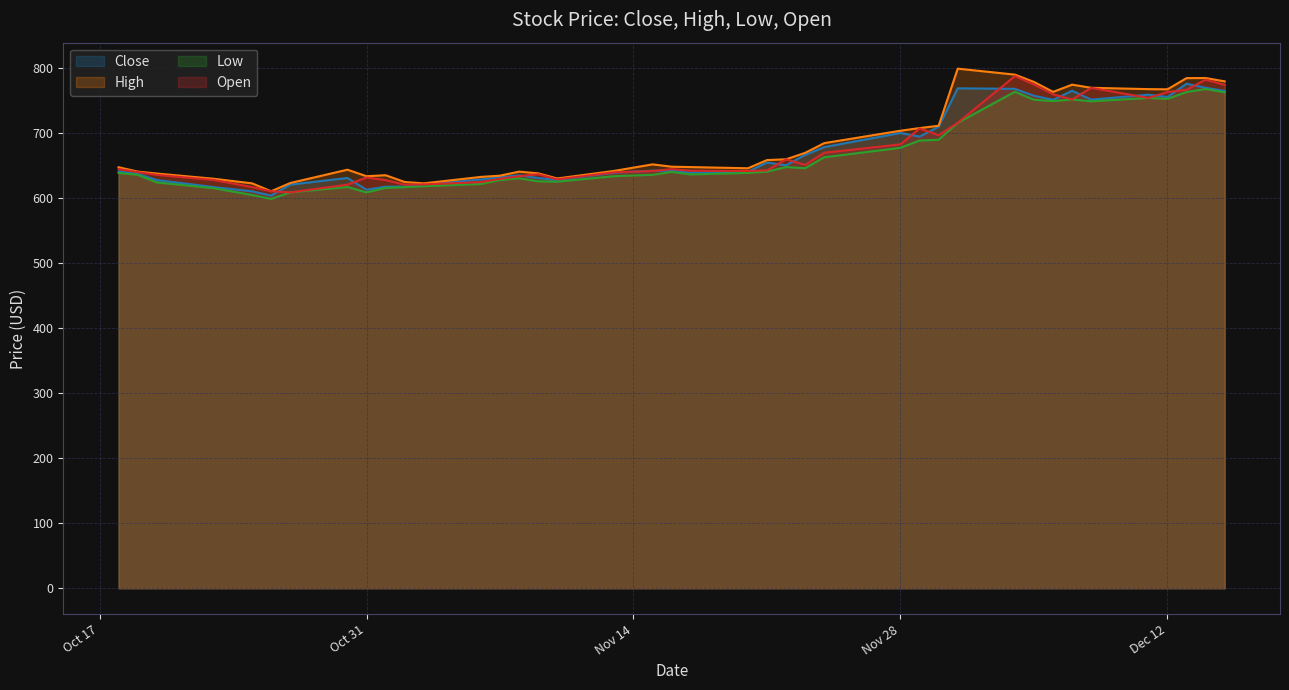

What is the maximum value shown in the chart?

799.5